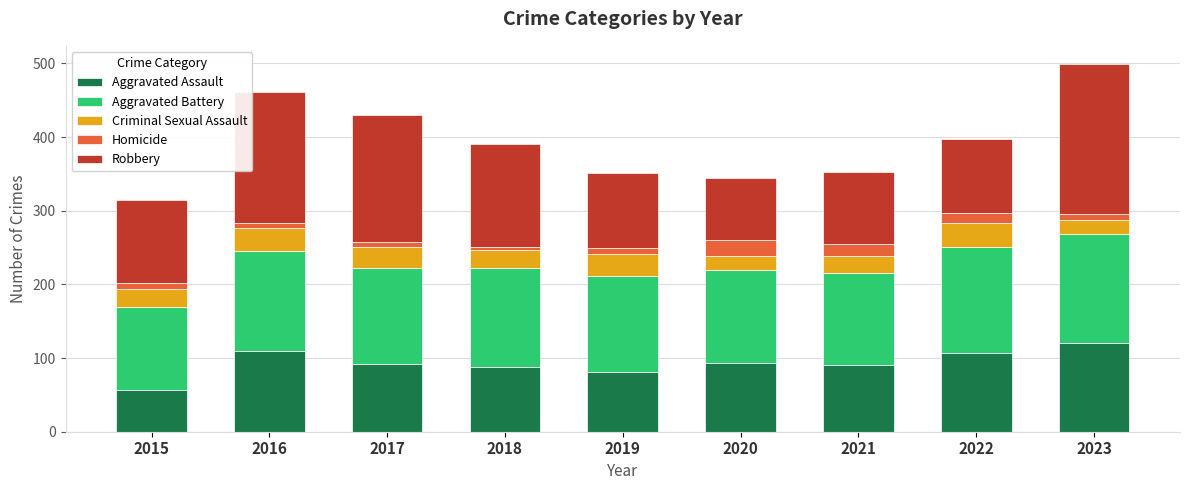

The value of Aggravated Assault at 2018 is 19. True or false?

False